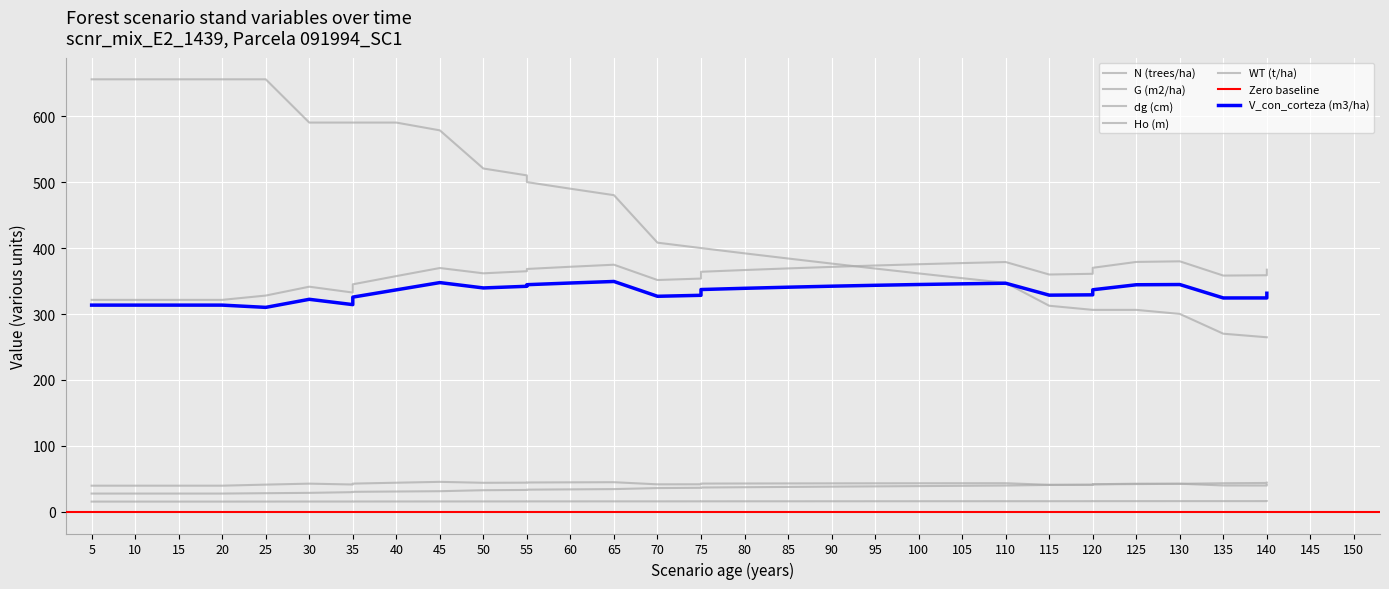

Which series has the widest spread of values?

N (trees/ha)